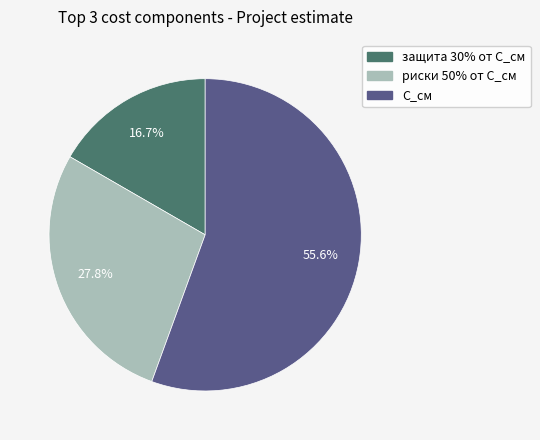

How many slices are in this pie chart?

3